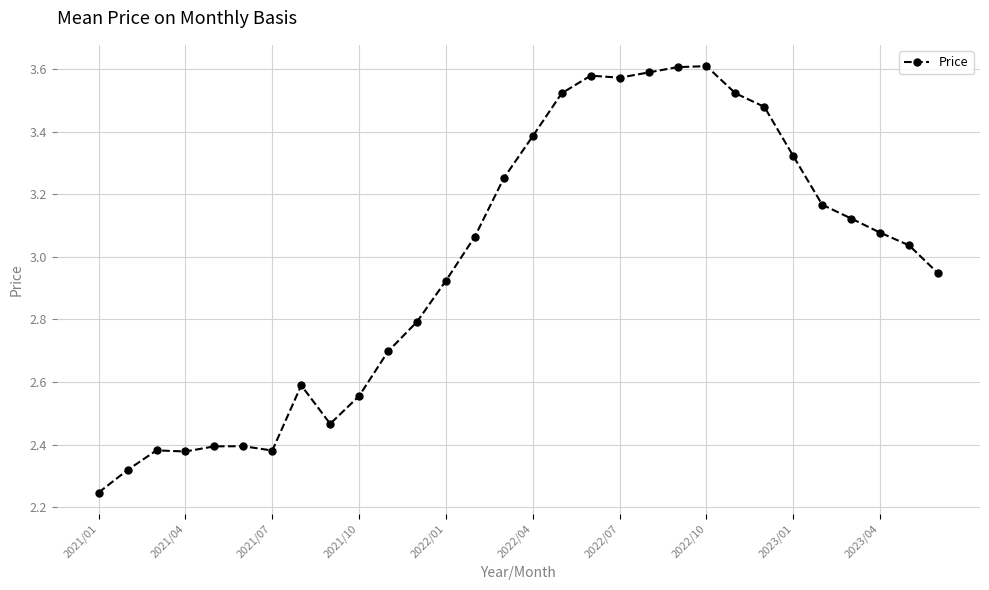

True or false: the data has more than 2 interior local peaks.

True